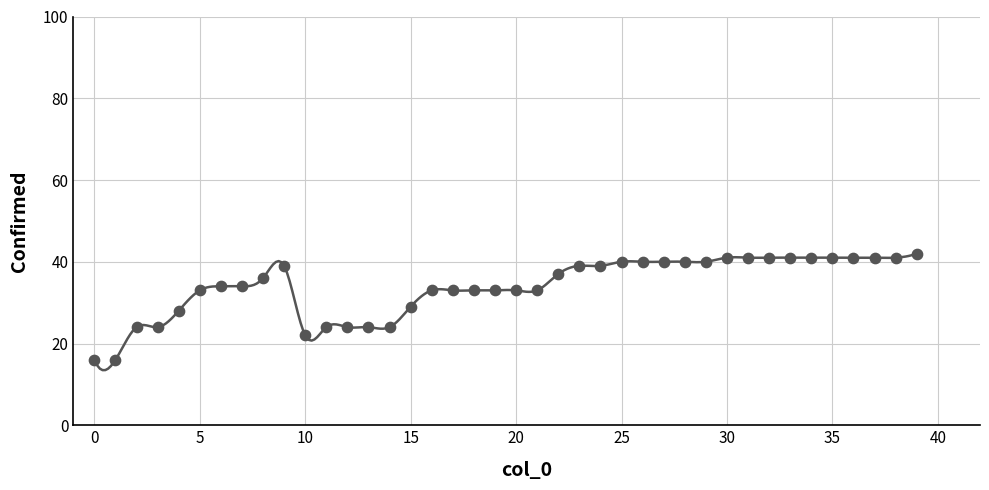

What is the range of Y values (max minus min)?

26